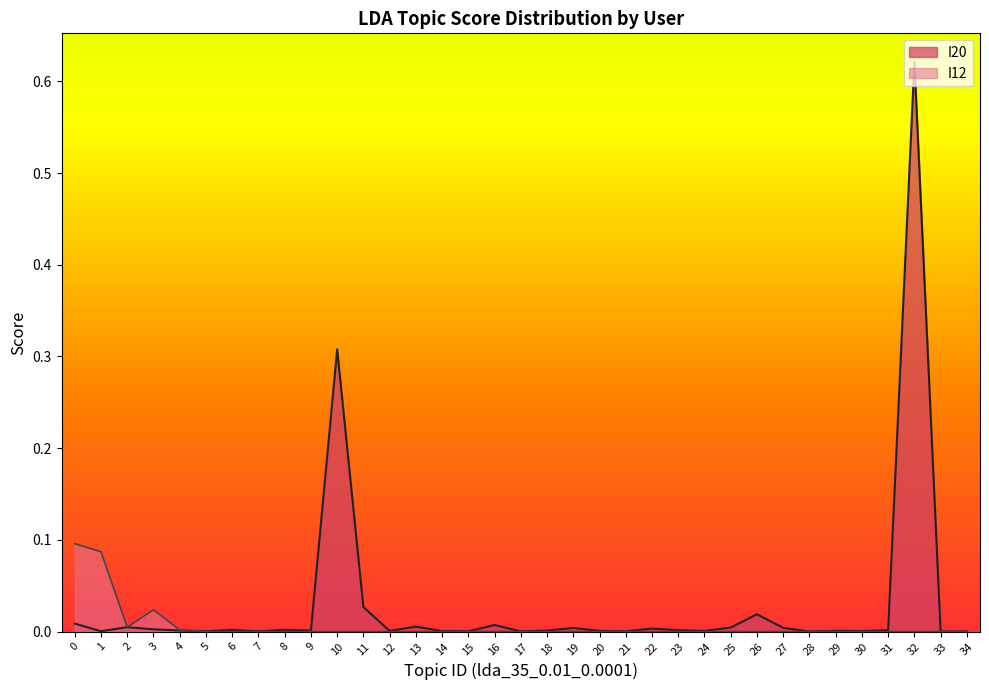

Which series ends up on top after the final intersection of I12 and I20?

I20